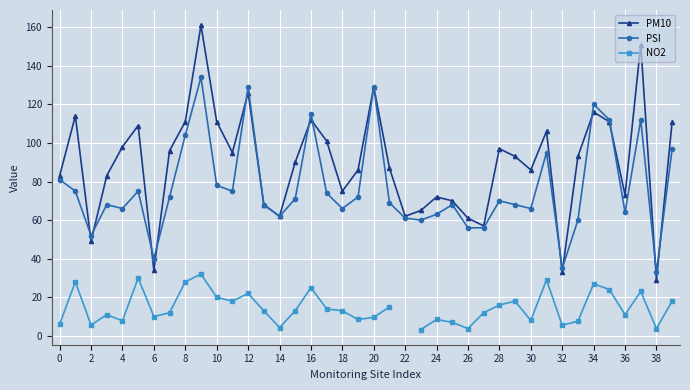

Where is the first local minimum for PM10?

2